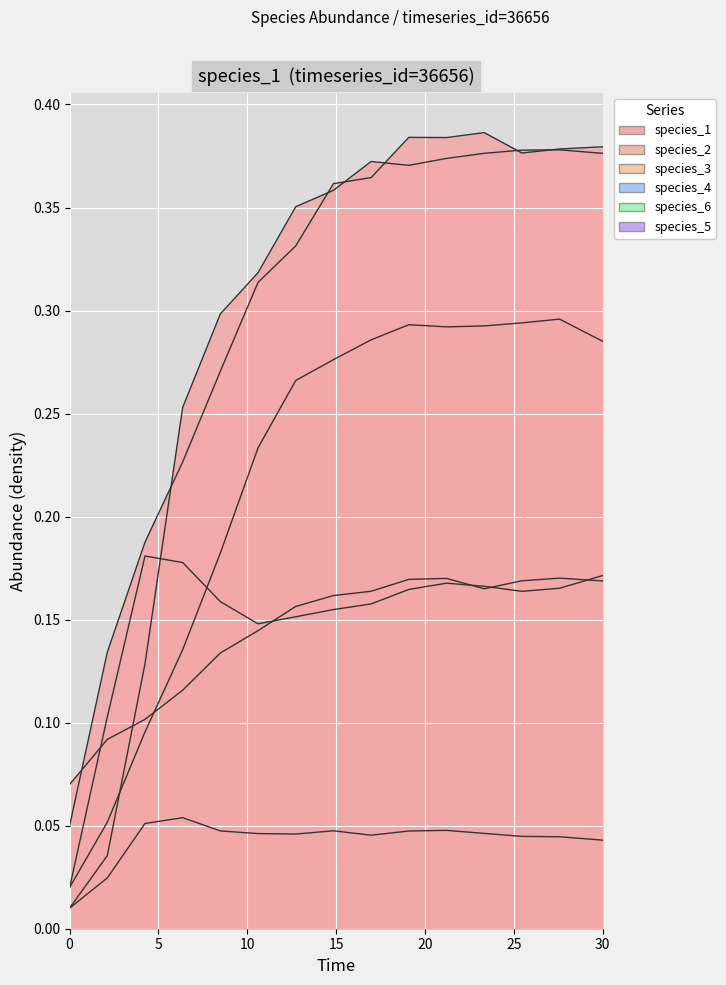

The value of species_2 at 8 is 0.5. True or false?

False